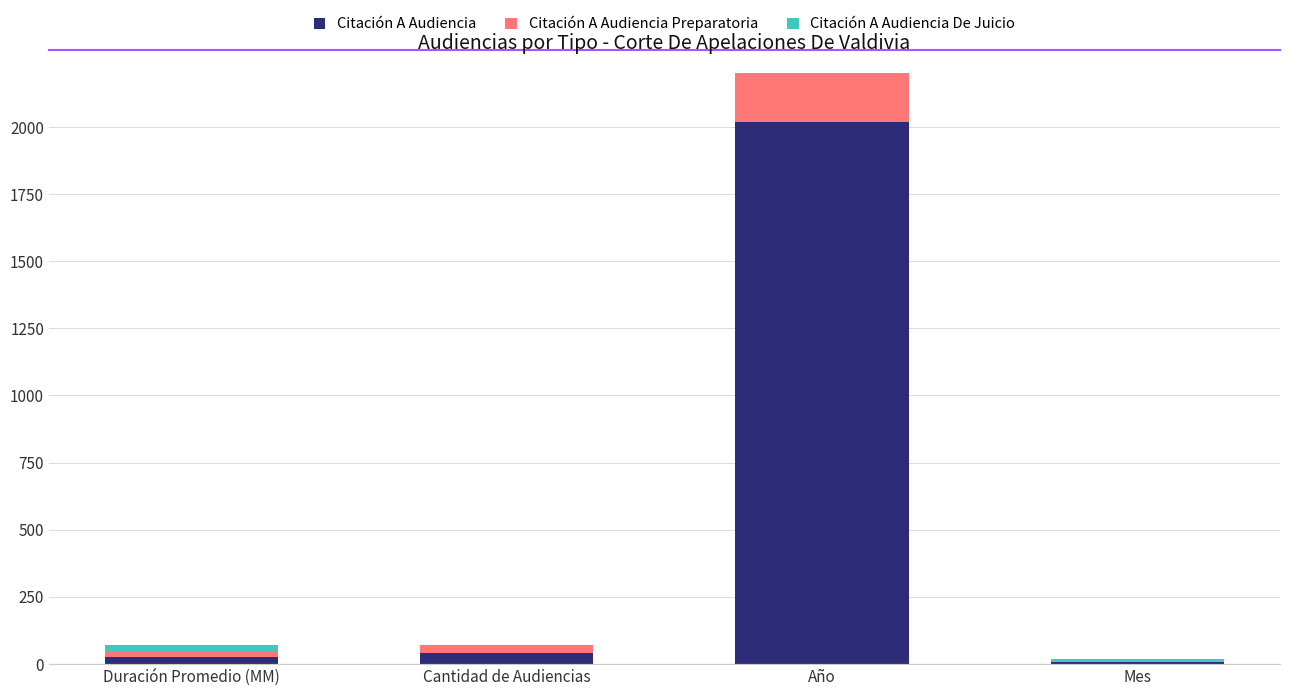

Rank the series by their average value, from highest to lowest.

Citación A Audiencia, Citación A Audiencia Preparatoria, Citación A Audiencia De Juicio